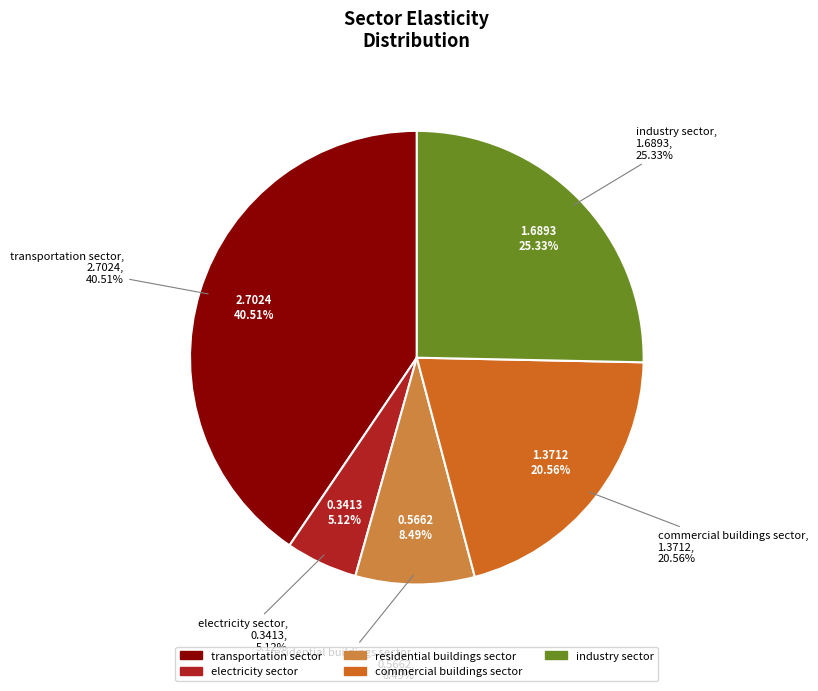

Which category has the biggest portion of the pie?

transportation sector